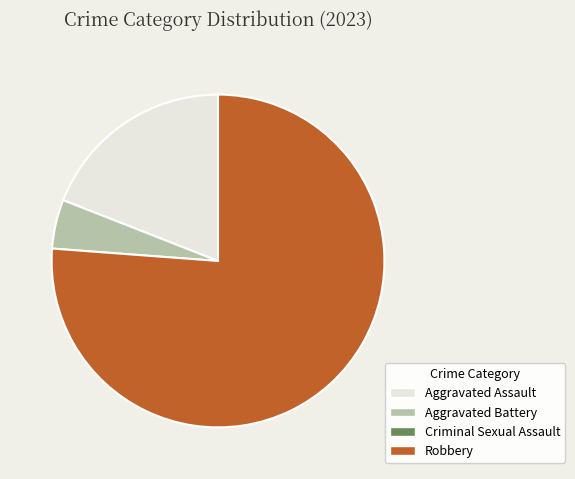

Is there a majority slice in this chart?

Yes